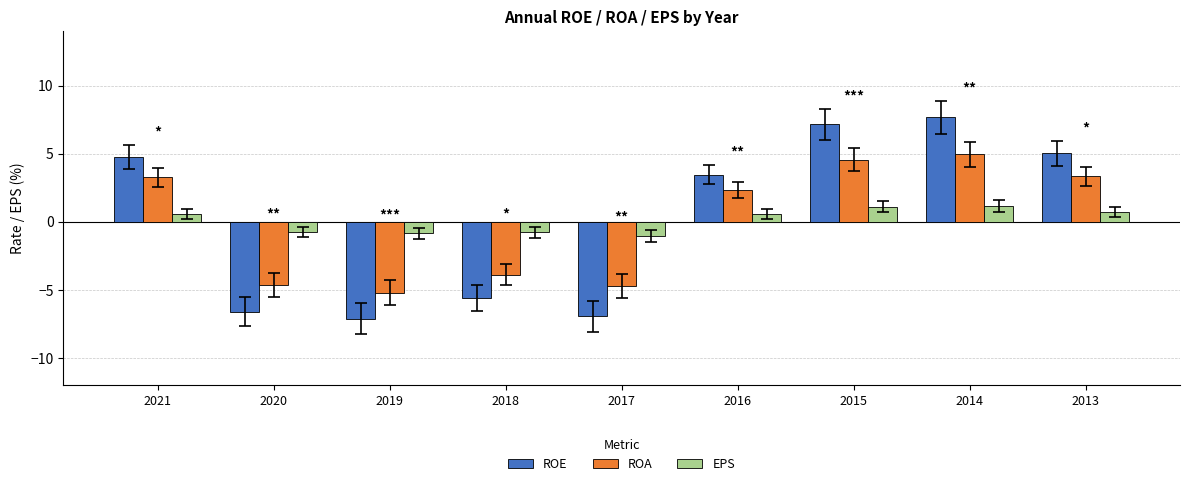

What is the difference between the ROE values at 2021 and 2014?

2.9